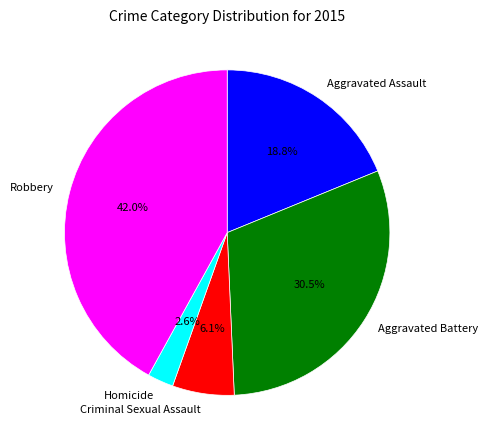

To the nearest percent, what is the difference between the Homicide and Robbery slice percentages?

39%